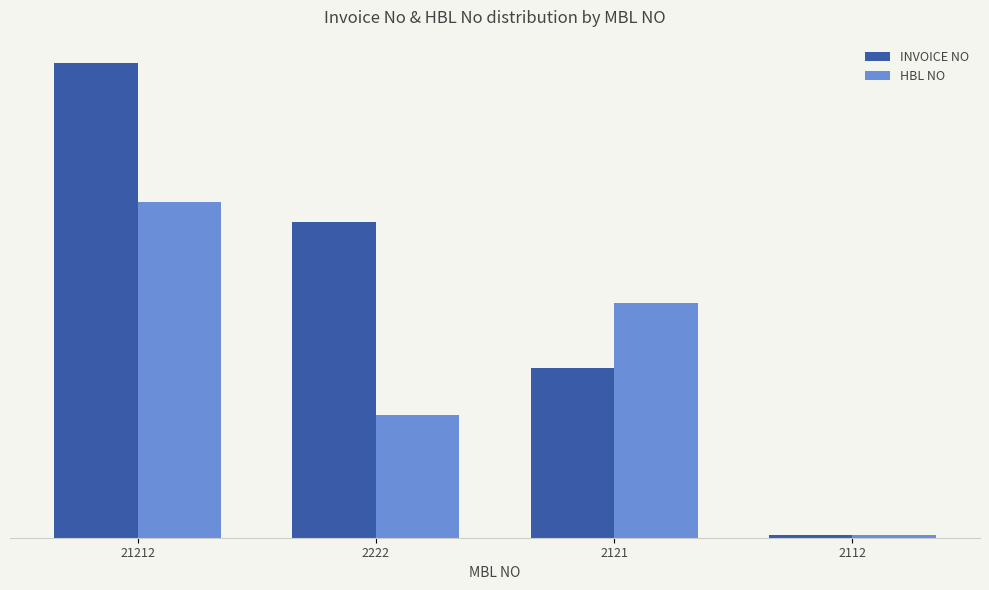

What is the greatest value displayed?

899990